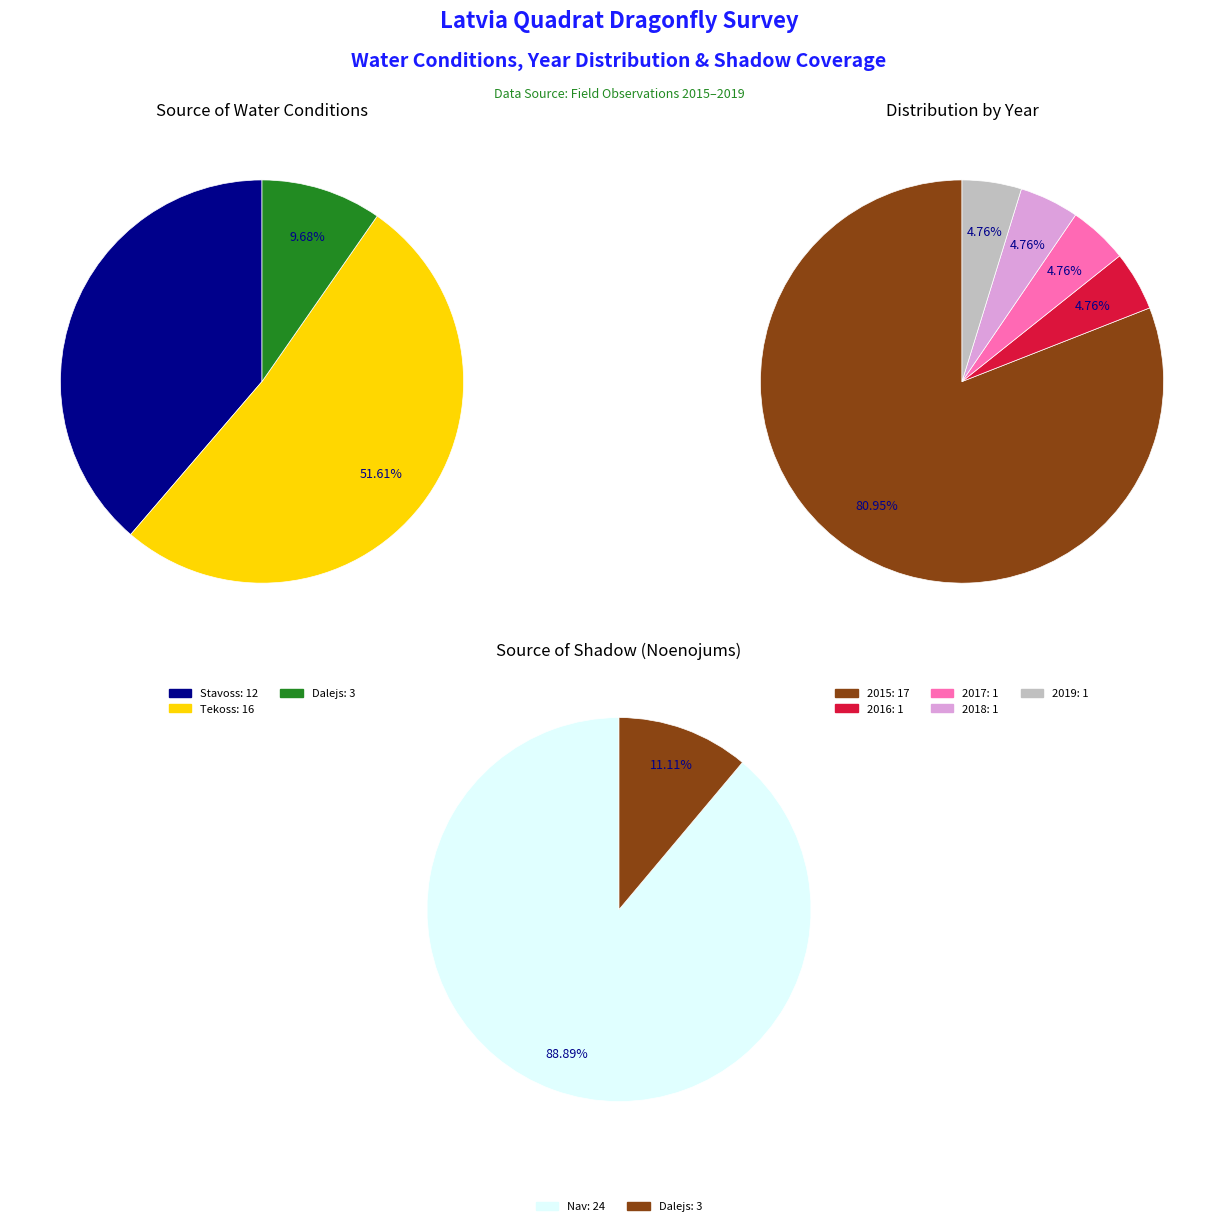

Is it true that Tekoss is 12% of the pie?

False